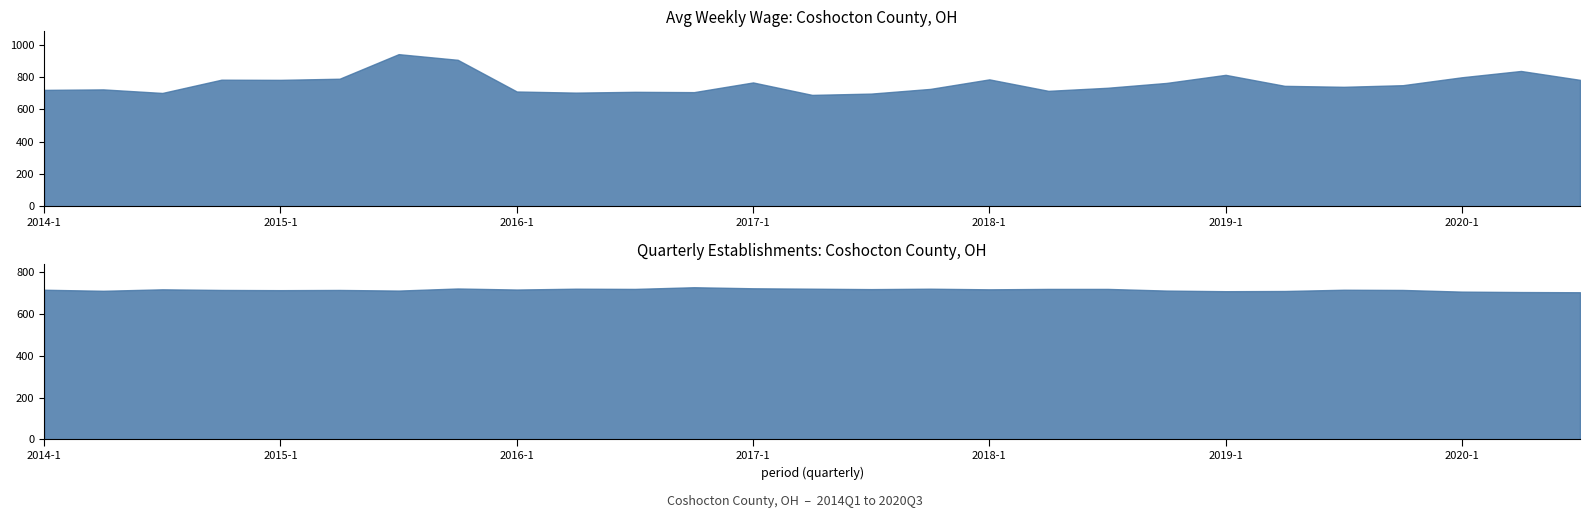

Reading left to right, extract all data points from this chart.

avg_wkly_wage: 2014-1=720	2014-2=723	2014-3=701	2014-4=783	2015-1=782	2015-2=789	2015-3=941	2015-4=906	2016-1=710	2016-2=703	2016-3=708	2016-4=706	2017-1=766	2017-2=689	2017-3=697	2017-4=726	2018-1=785	2018-2=714	2018-3=733	2018-4=763	2019-1=813	2019-2=745	2019-3=739	2019-4=749	2020-1=798	2020-2=837	2020-3=782
qtrly_estabs: 2014-1=717	2014-2=712	2014-3=719	2014-4=716	2015-1=715	2015-2=716	2015-3=713	2015-4=723	2016-1=718	2016-2=722	2016-3=721	2016-4=729	2017-1=724	2017-2=722	2017-3=720	2017-4=722	2018-1=719	2018-2=721	2018-3=721	2018-4=713	2019-1=710	2019-2=711	2019-3=717	2019-4=716	2020-1=708	2020-2=706	2020-3=705